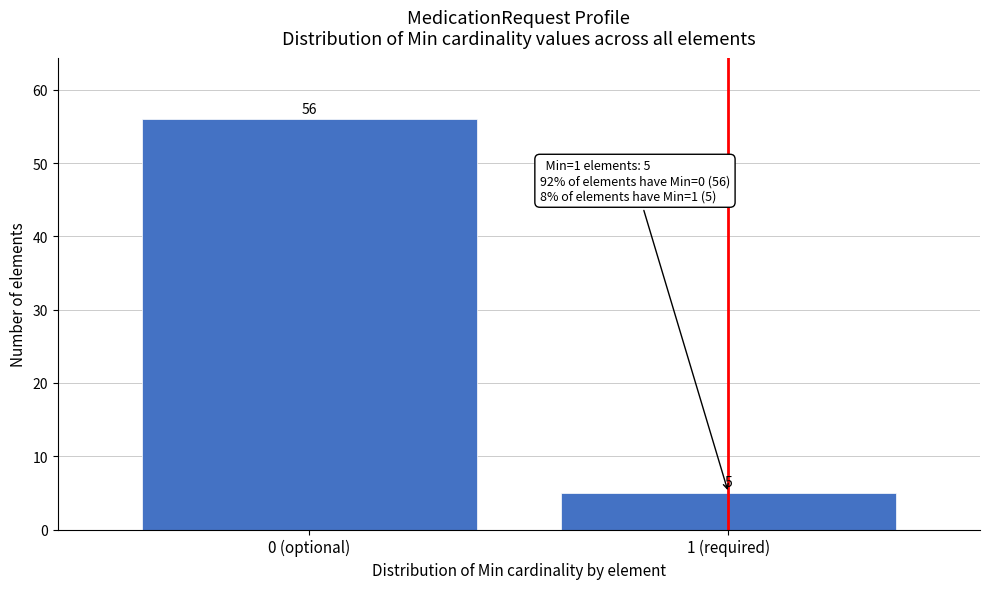

Reading left to right, extract all data points from this chart.

56	5